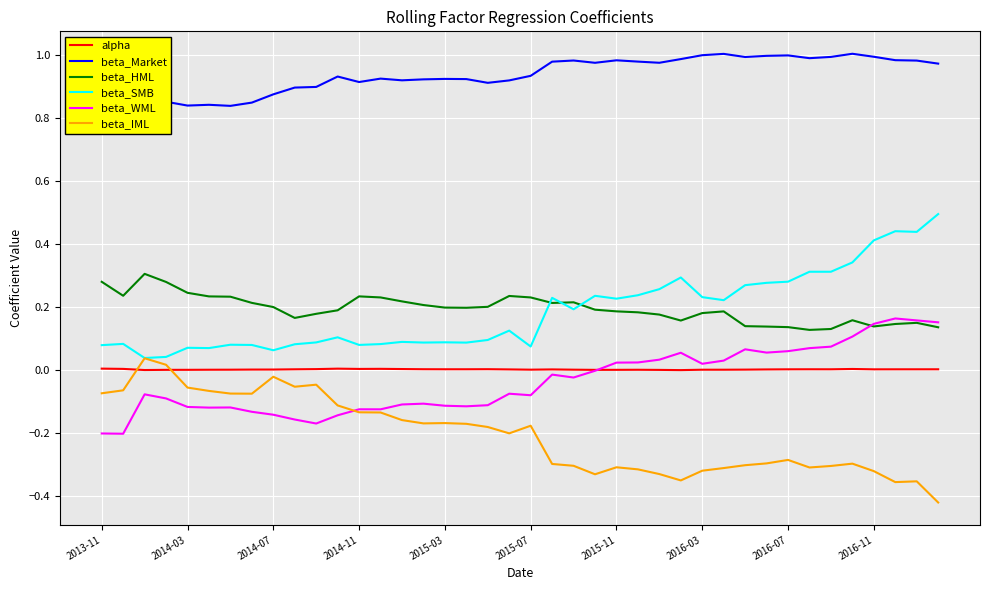

Is it true that beta_SMB equals 0.0 at 2014-11?

False